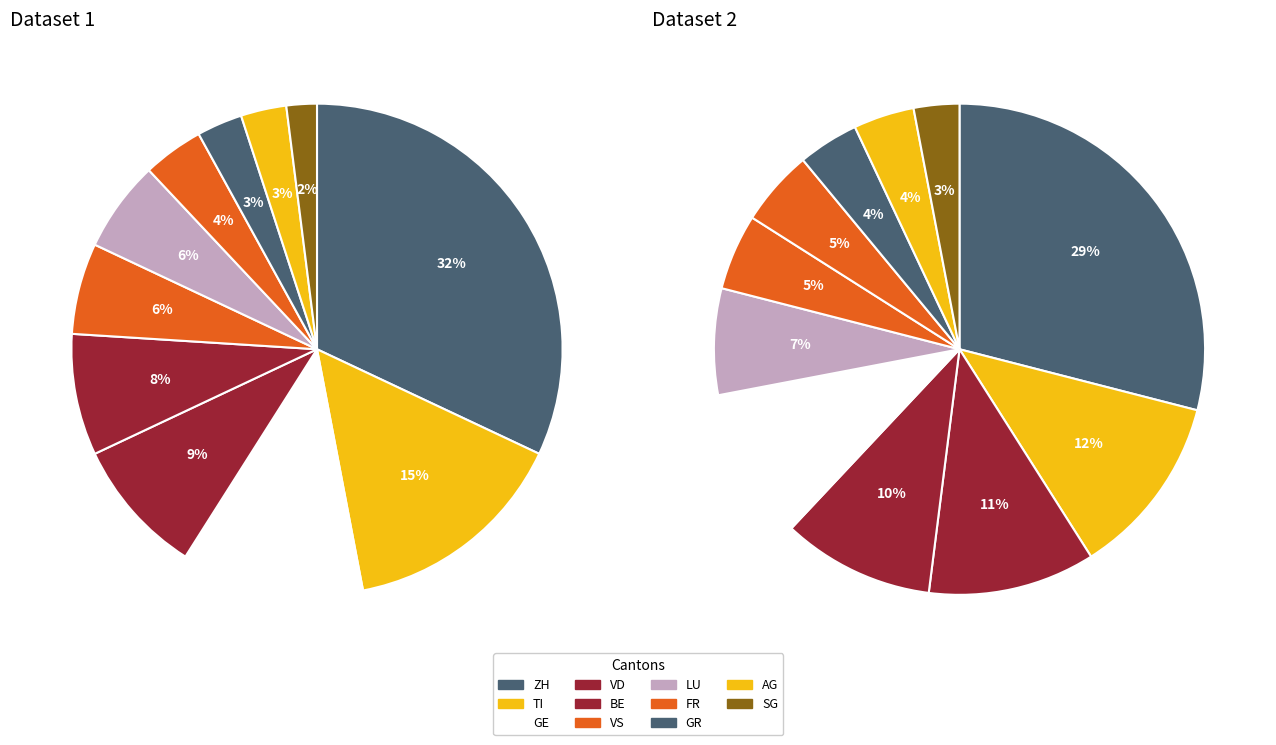

Which series has the widest spread of values?

values_1